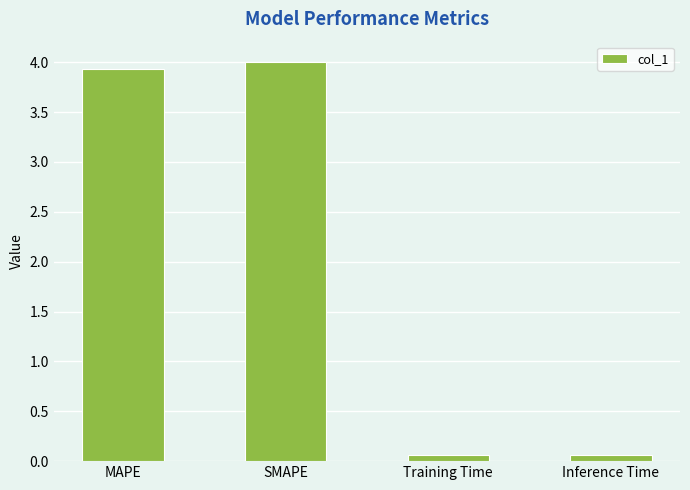

What is the value of the 1st bar from the left?

3.9